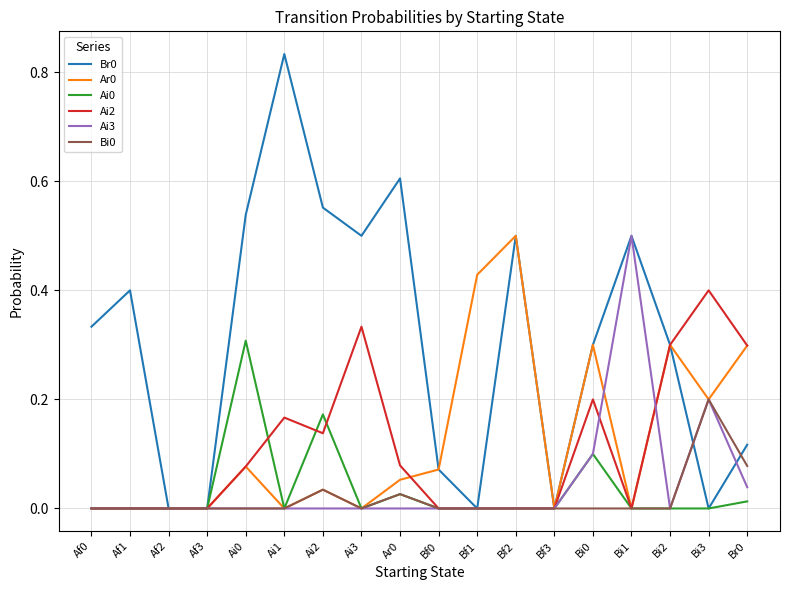

What position from the left is Af2?

3